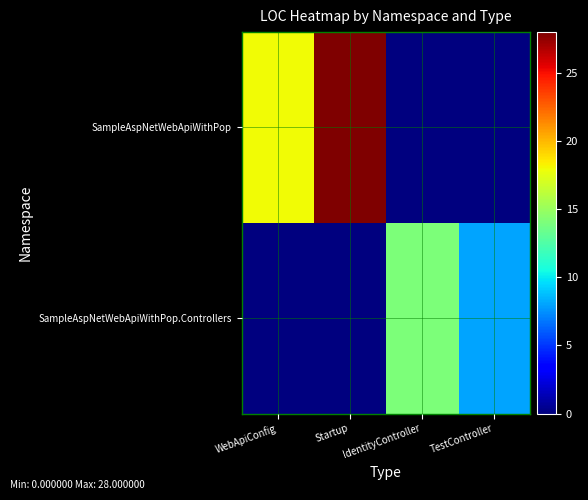

Which has a higher value, TestController or Startup?

Startup